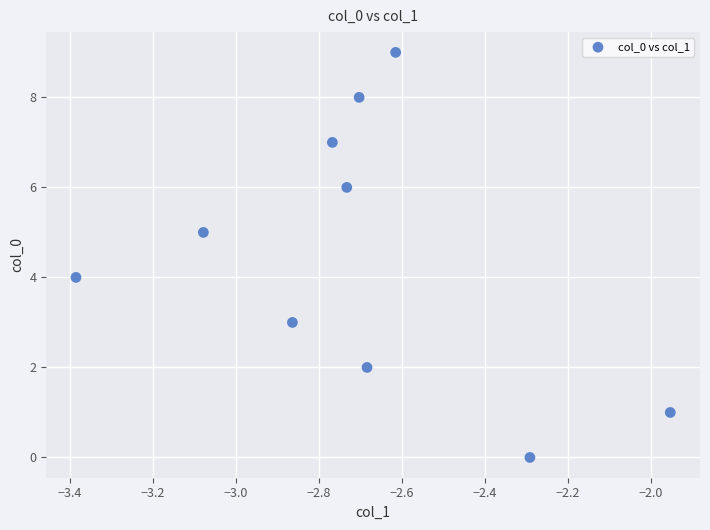

What is the range of Y values (max minus min)?

9